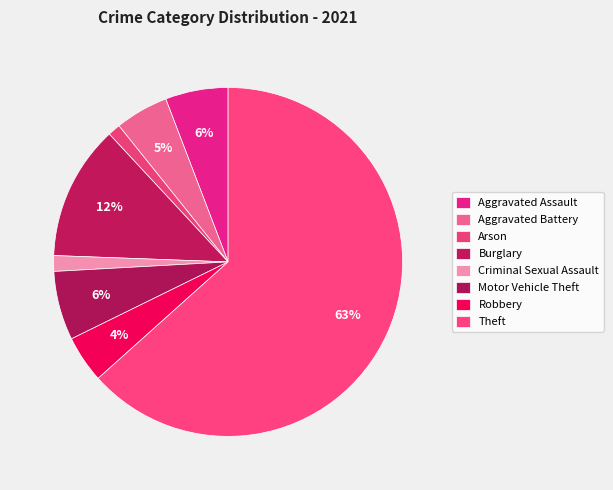

How many slices are in this pie chart?

8